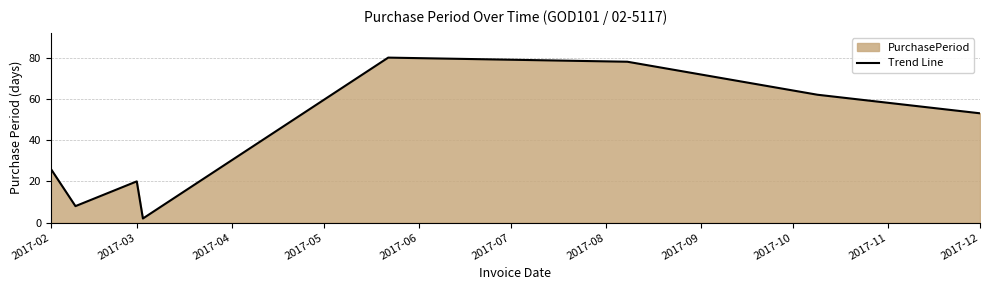

True or false: there are more than 0 points higher than both neighbors.

True